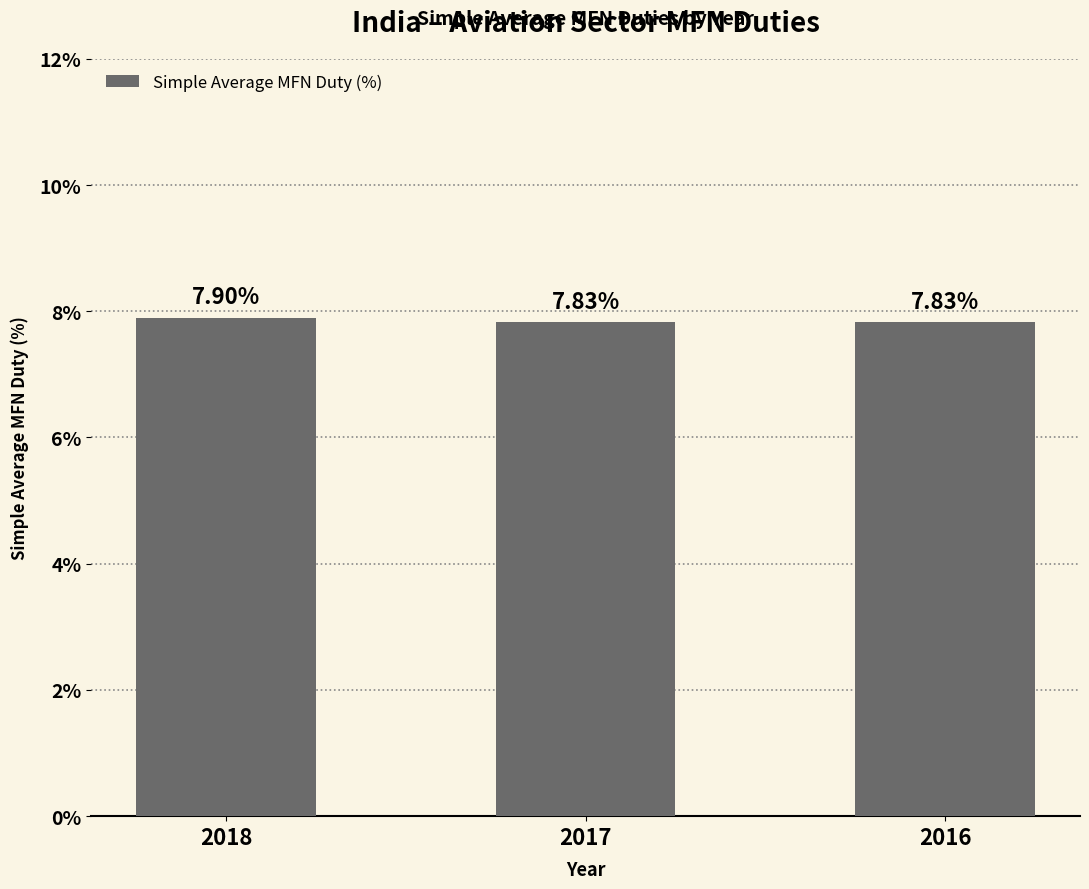

How many categories are shown in the chart?

3